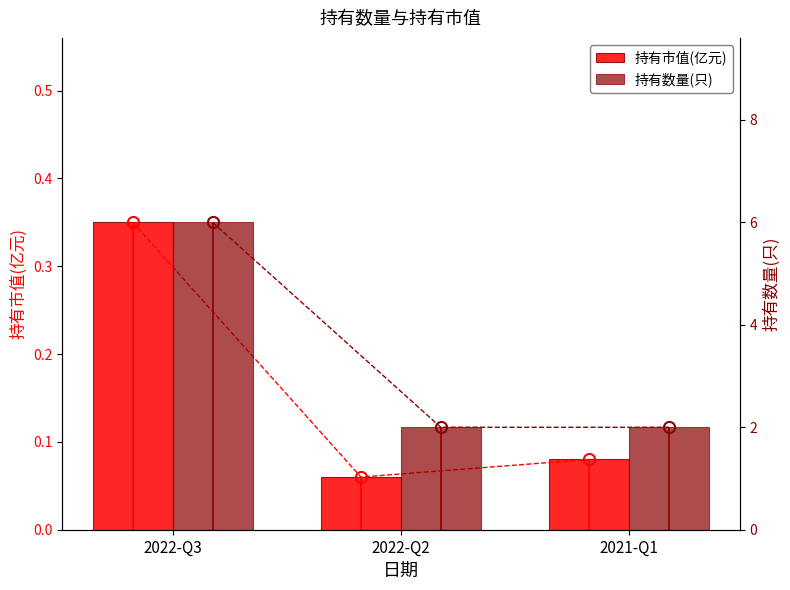

Which category has the highest value across all series?

2022-Q3